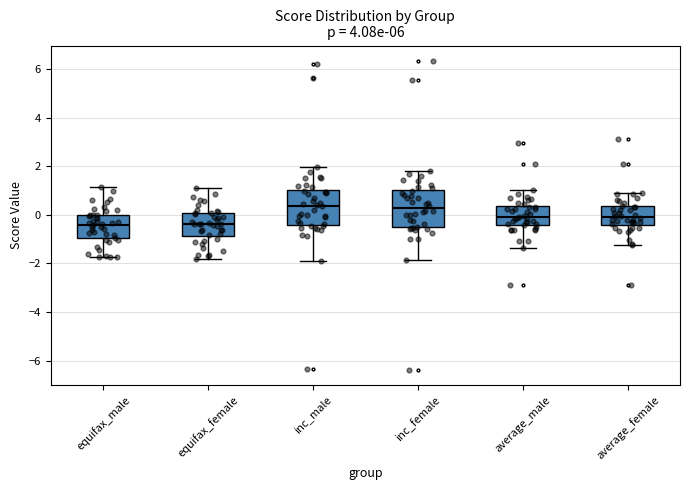

Reading left to right, read every box against the y-axis: the position of its median line, the range the box covers, and the ends of its whiskers. The values are not printed on the chart, so give them approximately, as read against the axis.

equifax_male: median -0.4, box -1.0 to 0.0, whiskers -1.8 to 1.2
equifax_female: median -0.4, box -0.8 to 0.0, whiskers -1.8 to 1.0
inc_male: median 0.4, box -0.4 to 1.0, whiskers -2.0 to 2.0
inc_female: median 0.2, box -0.6 to 1.0, whiskers -1.8 to 1.8
average_male: median -0.2, box -0.4 to 0.4, whiskers -1.4 to 1.0
average_female: median 0.0, box -0.4 to 0.4, whiskers -1.2 to 0.8